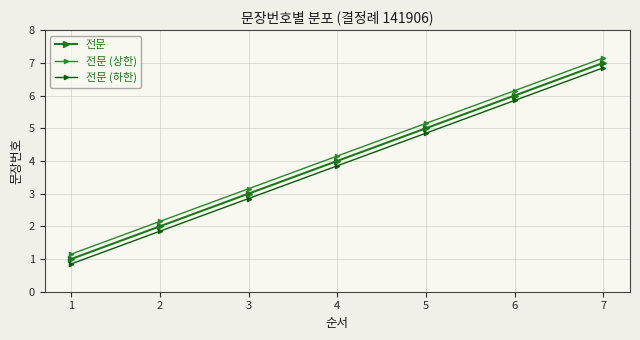

How many data points does each series have?

7